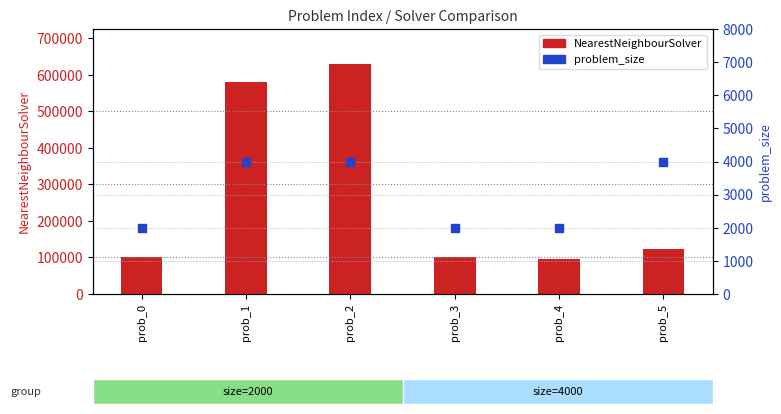

What are all the series names shown in the legend?

NearestNeighbourSolver, problem_size